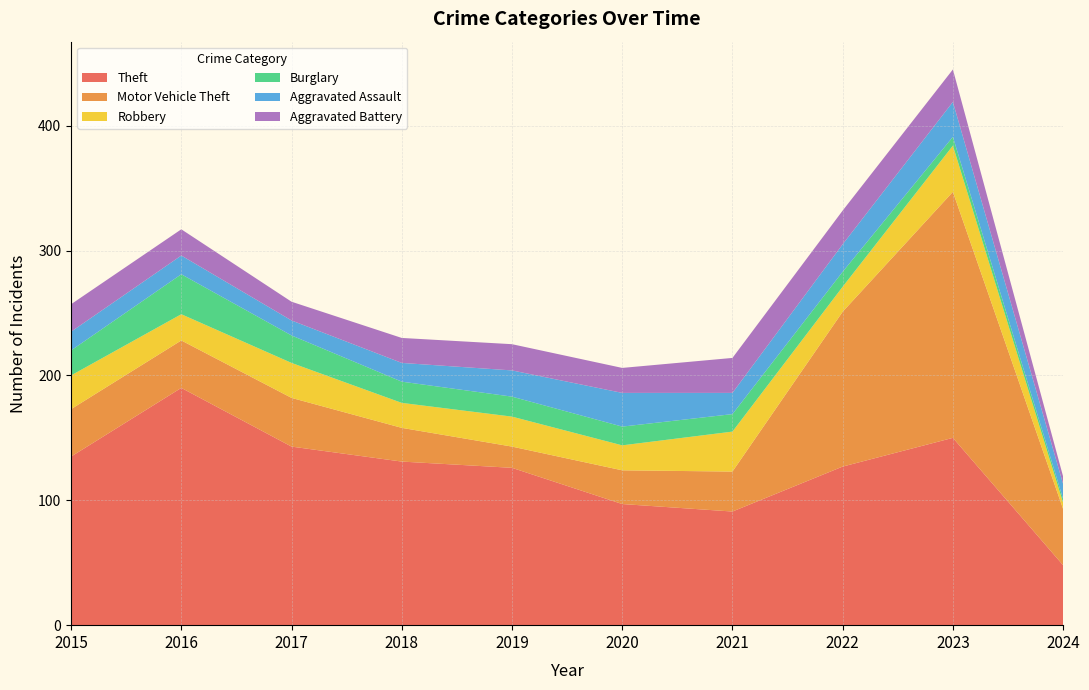

Reading right to left, list all the values displayed in this chart.

Theft: 2024=48	2023=150	2022=127	2021=91	2020=97	2019=126	2018=131	2017=143	2016=190	2015=135
Motor Vehicle Theft: 2024=45	2023=197	2022=124	2021=32	2020=27	2019=17	2018=27	2017=39	2016=38	2015=38
Robbery: 2024=5	2023=37	2022=20	2021=32	2020=20	2019=24	2018=20	2017=28	2016=21	2015=27
Burglary: 2024=3	2023=7	2022=12	2021=14	2020=15	2019=16	2018=17	2017=22	2016=32	2015=20
Aggravated Assault: 2024=12	2023=28	2022=22	2021=17	2020=27	2019=21	2018=15	2017=12	2016=15	2015=15
Aggravated Battery: 2024=6	2023=26	2022=27	2021=28	2020=20	2019=21	2018=20	2017=15	2016=21	2015=22